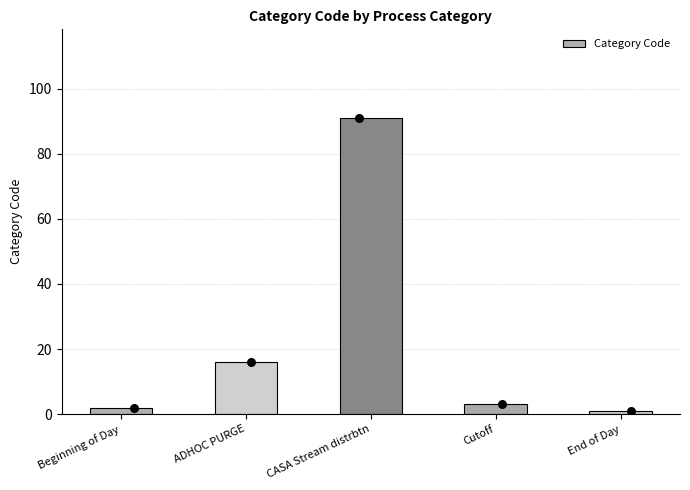

Approximately how many times larger is the value at End of Day compared to Beginning of Day?

0.5